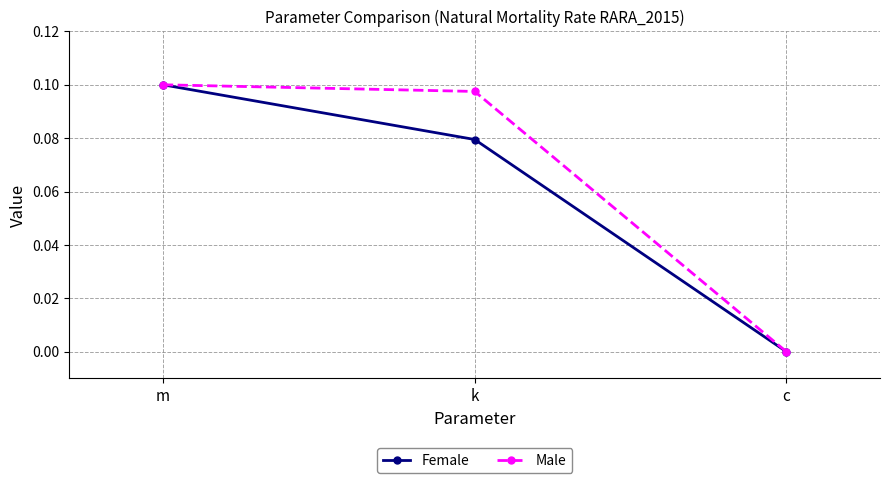

How many values in the Male series exceed 0?

2